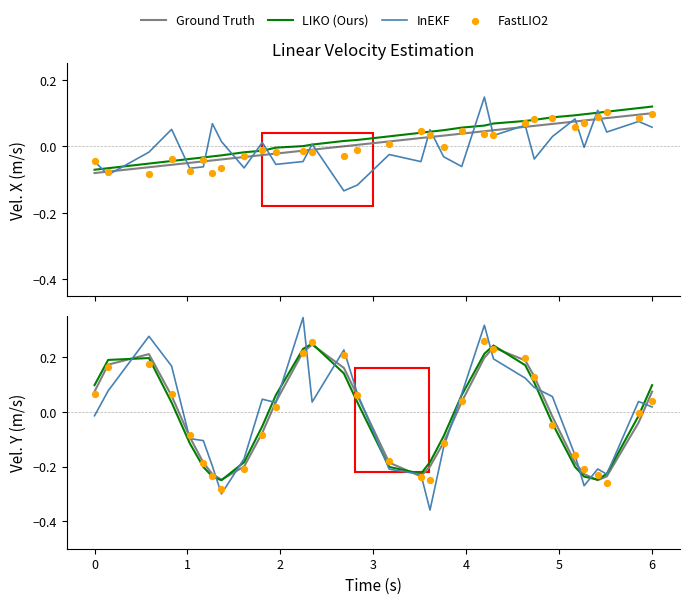

Which series has the largest Y range (max minus min)?

InEKF